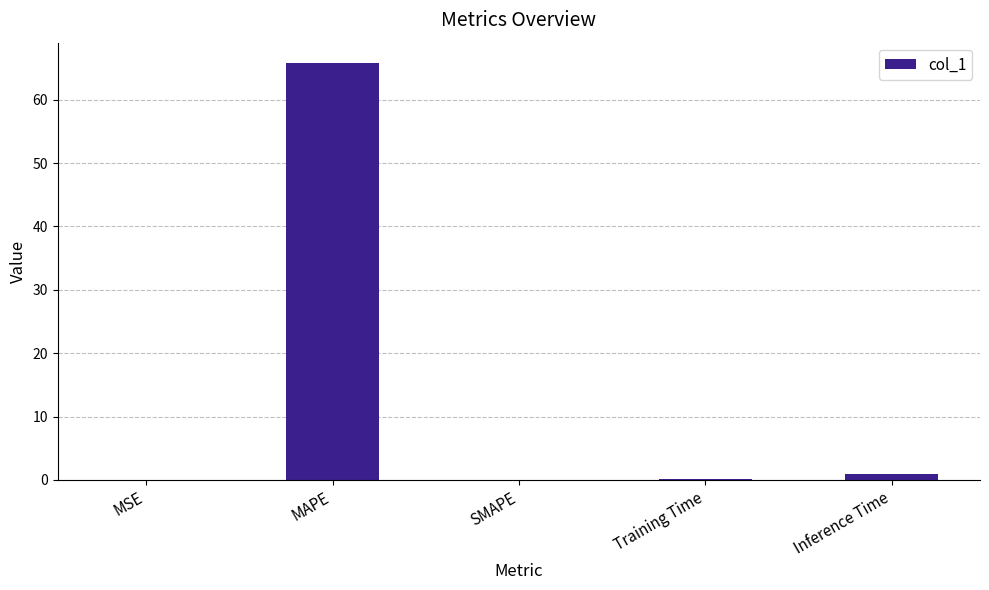

What is the sum of all values?

66.7